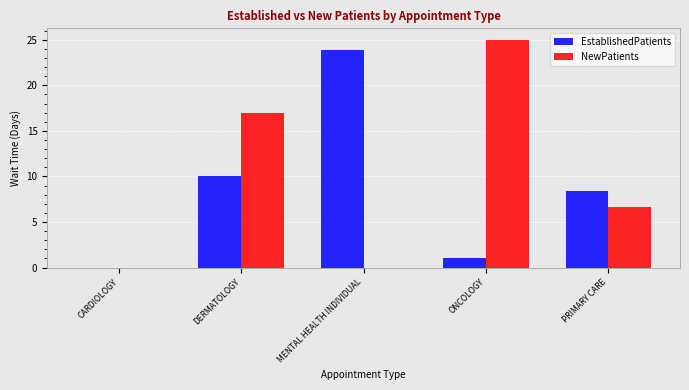

How many groups of bars are there?

5